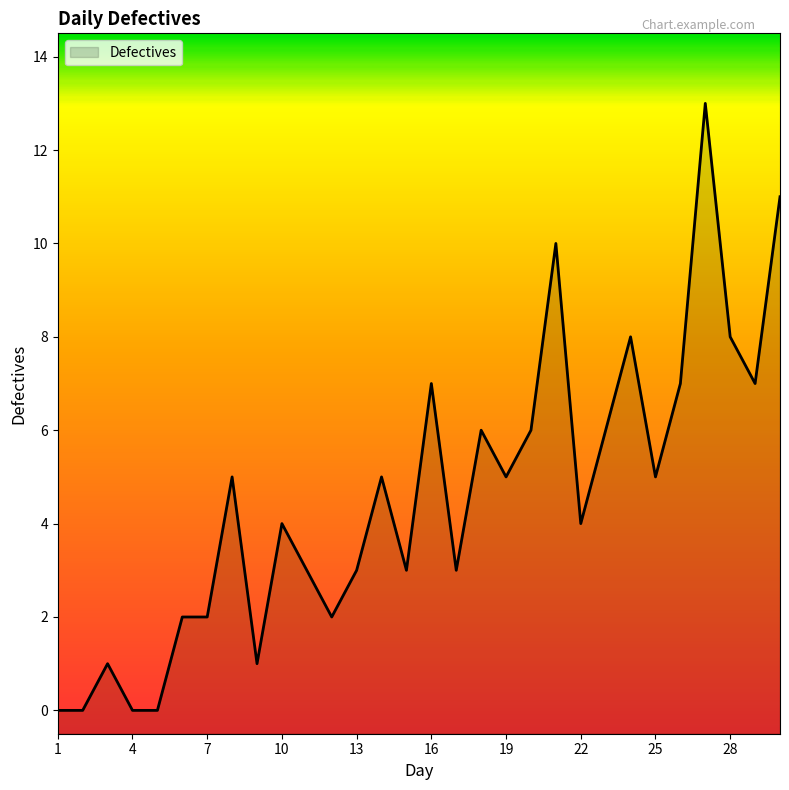

Reading left to right, transcribe all the data shown in this chart.

0	0	1	0	0	2	2	5	1	4	3	2	3	5	3	7	3	6	5	6	10	4	6	8	5	7	13	8	7	11